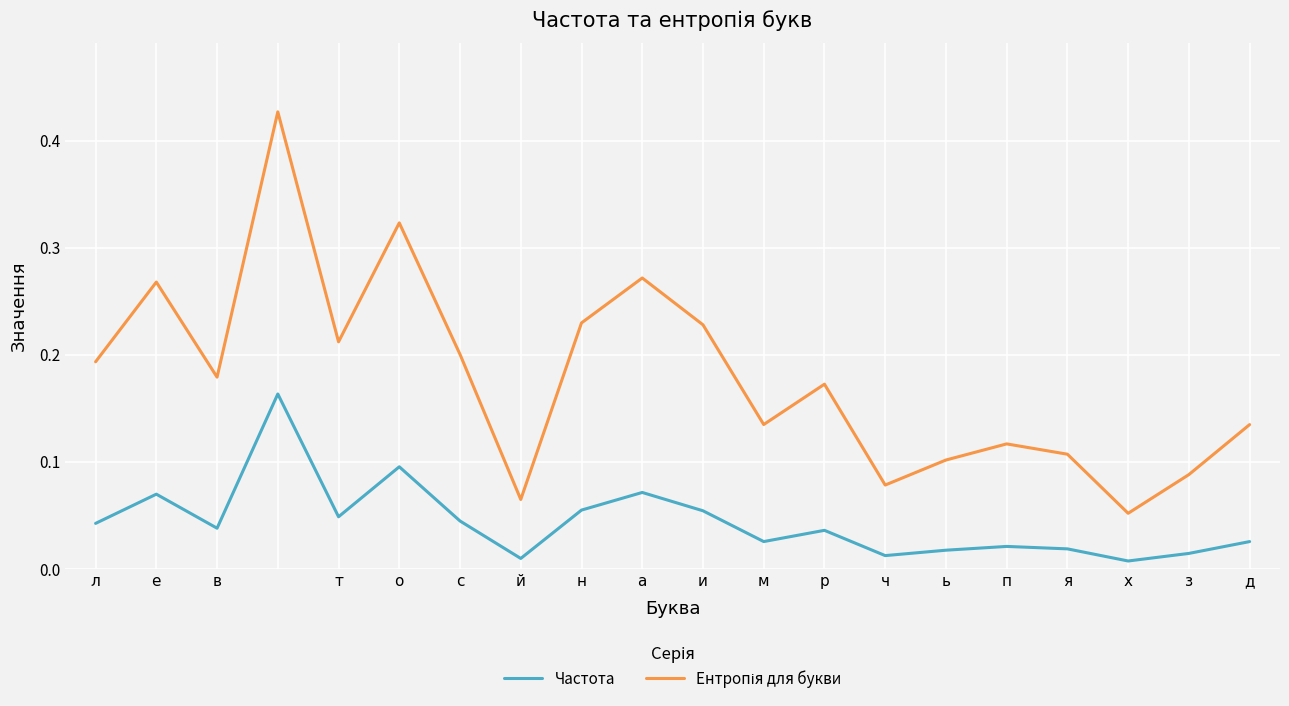

What is the difference between the maximum and minimum values in the Ентропія для букви series?

0.4